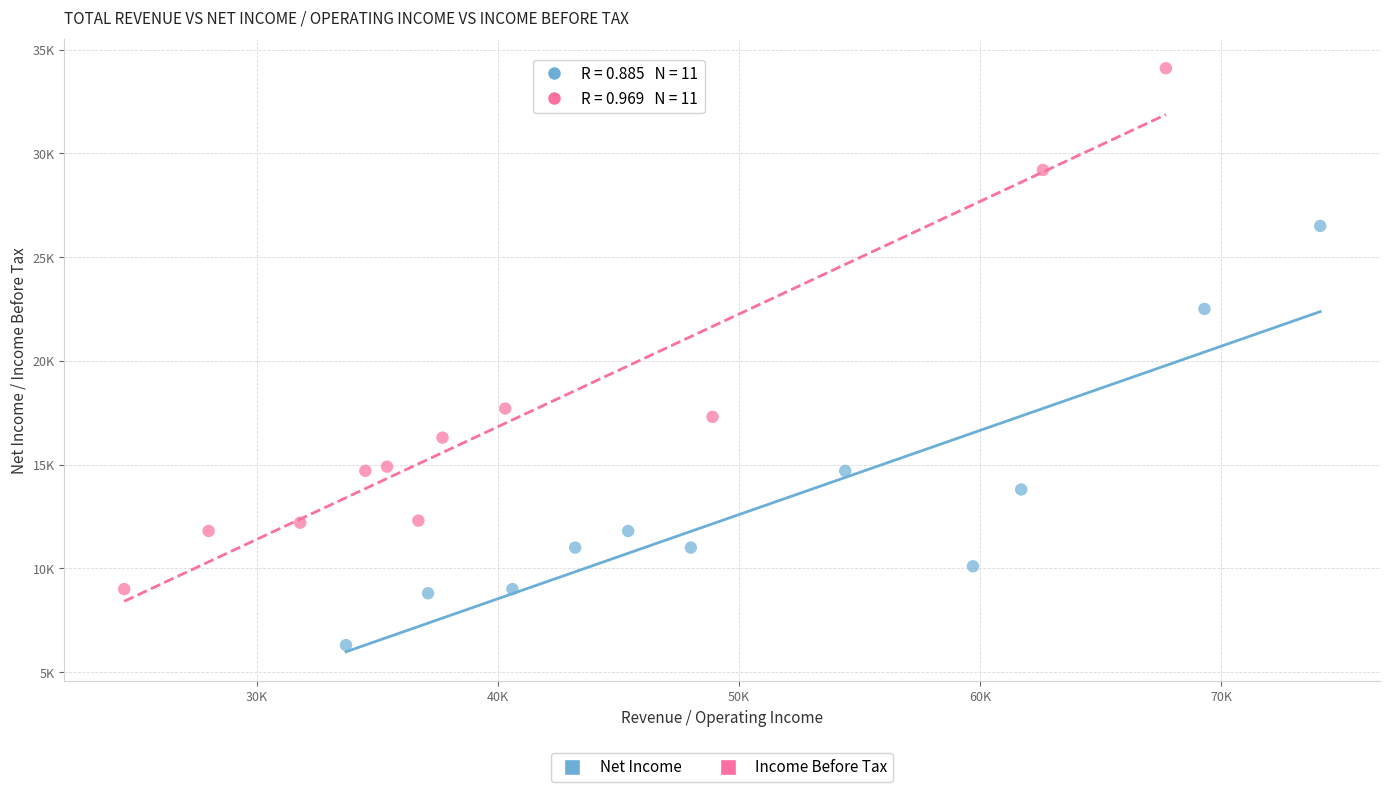

Which series reaches the maximum Y coordinate?

Income Before Tax